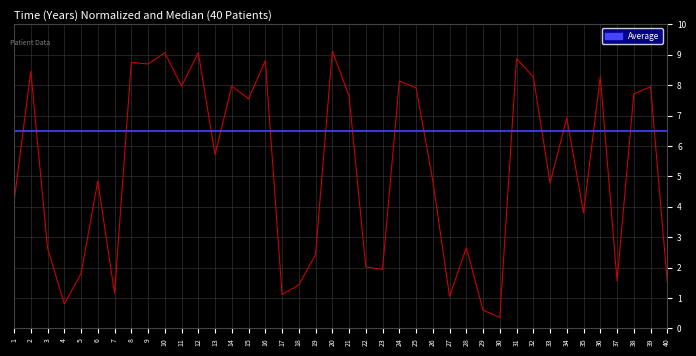

What is the difference between the highest and lowest values at 30?

6.1